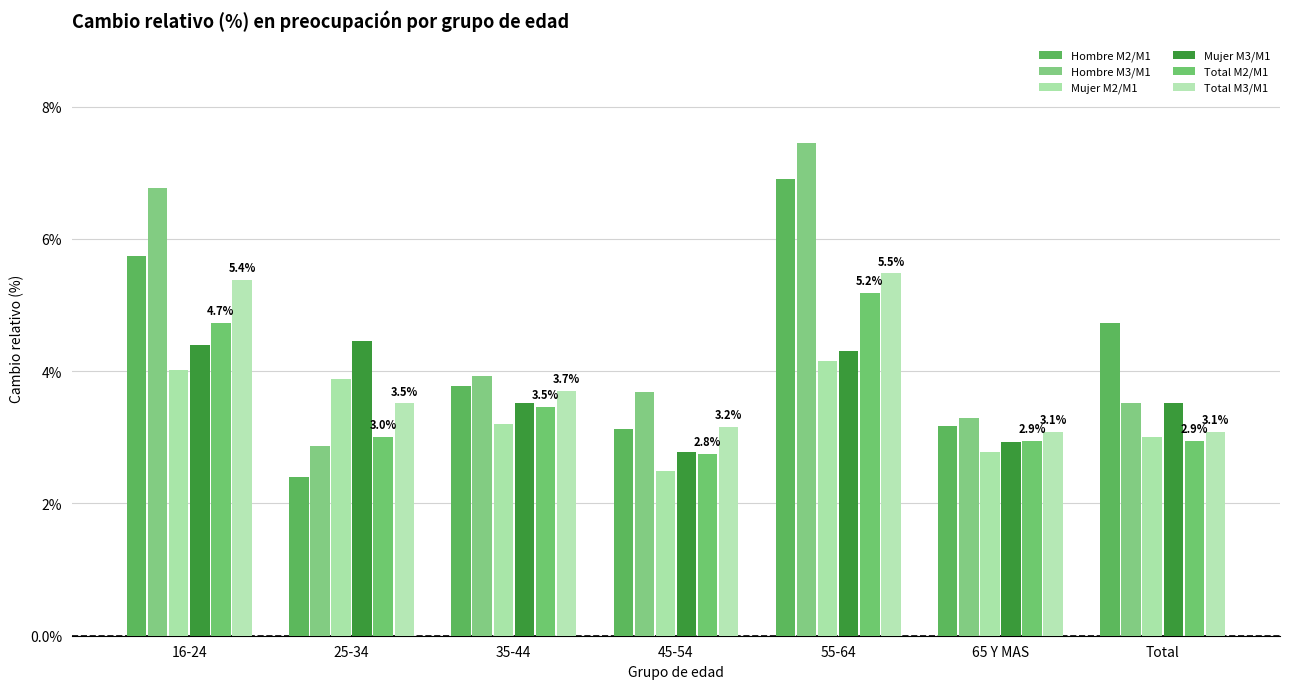

What is the approximate value of Total M3/M1 at Total?

3.1